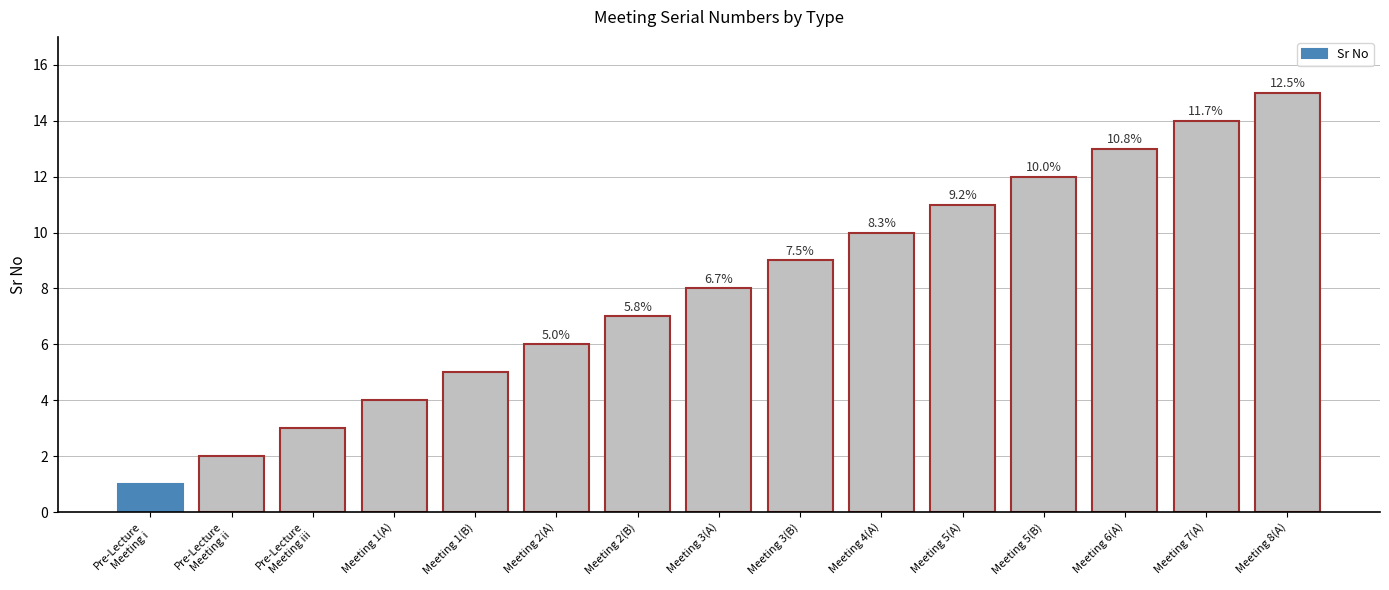

What position from the left is Meeting 3(B)?

9